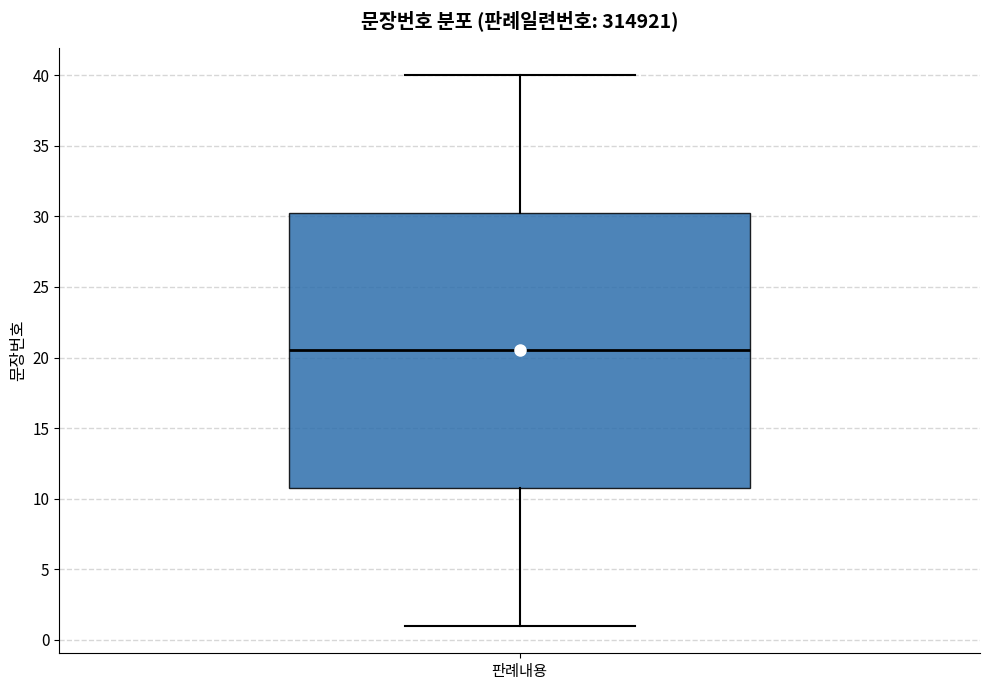

Where is the upper edge of the box for 판례내용 on the y-axis? The values are not printed on the chart, so give them approximately, as read against the axis.

30.5